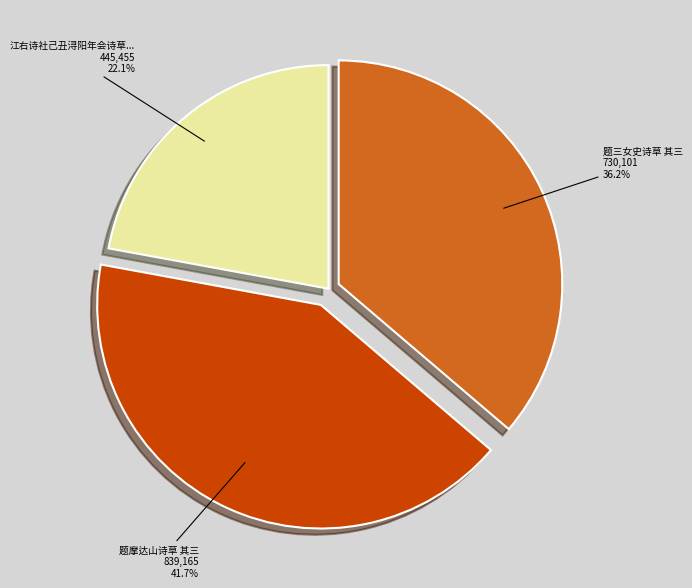

Is there any slice that represents more than half of the pie?

No